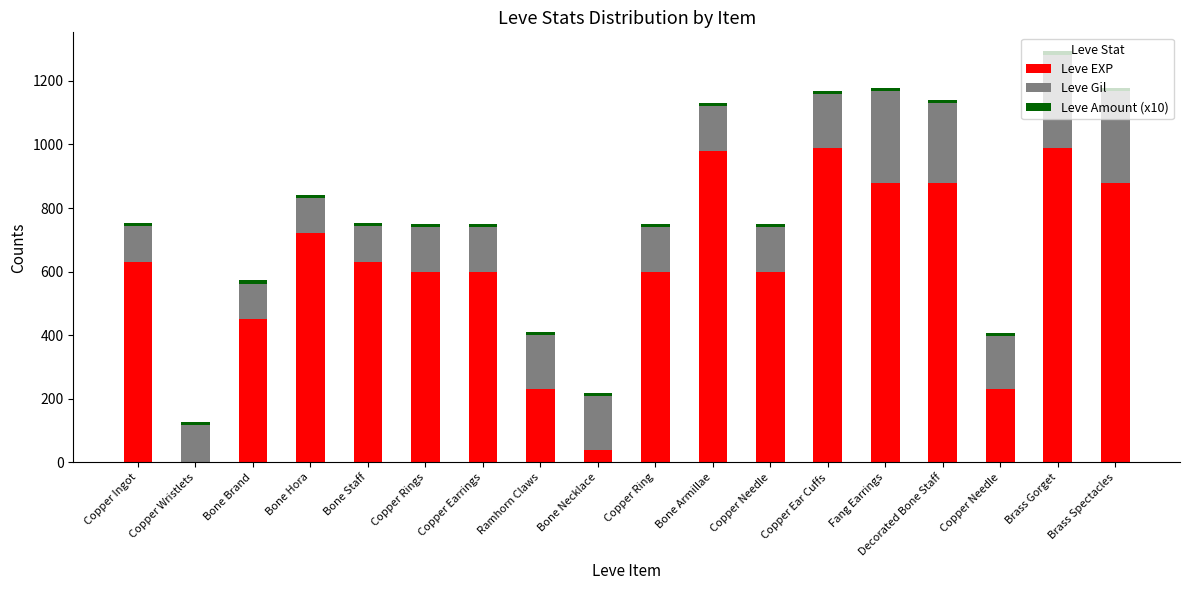

Are the bars horizontal?

No